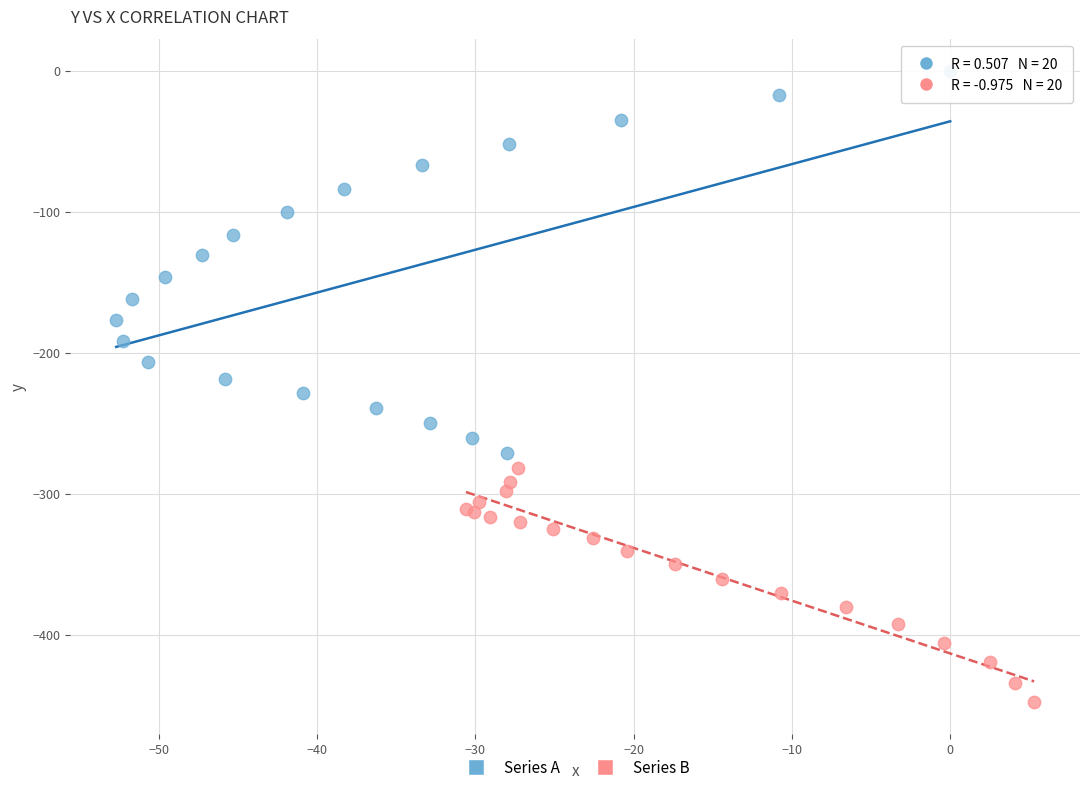

Which series has the largest Y range (max minus min)?

Series A